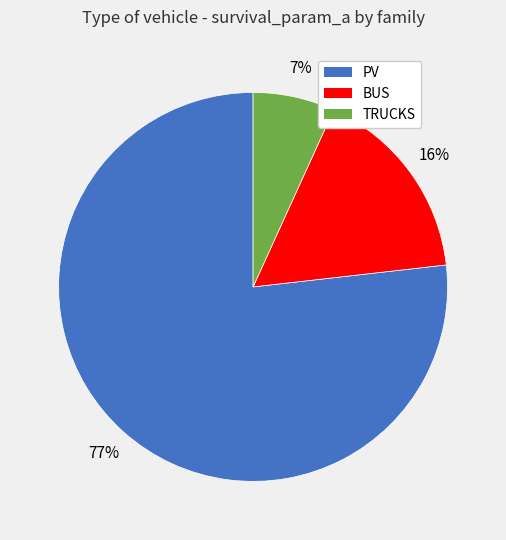

To the nearest percent, what is the difference between the largest and smallest slice percentages?

70%